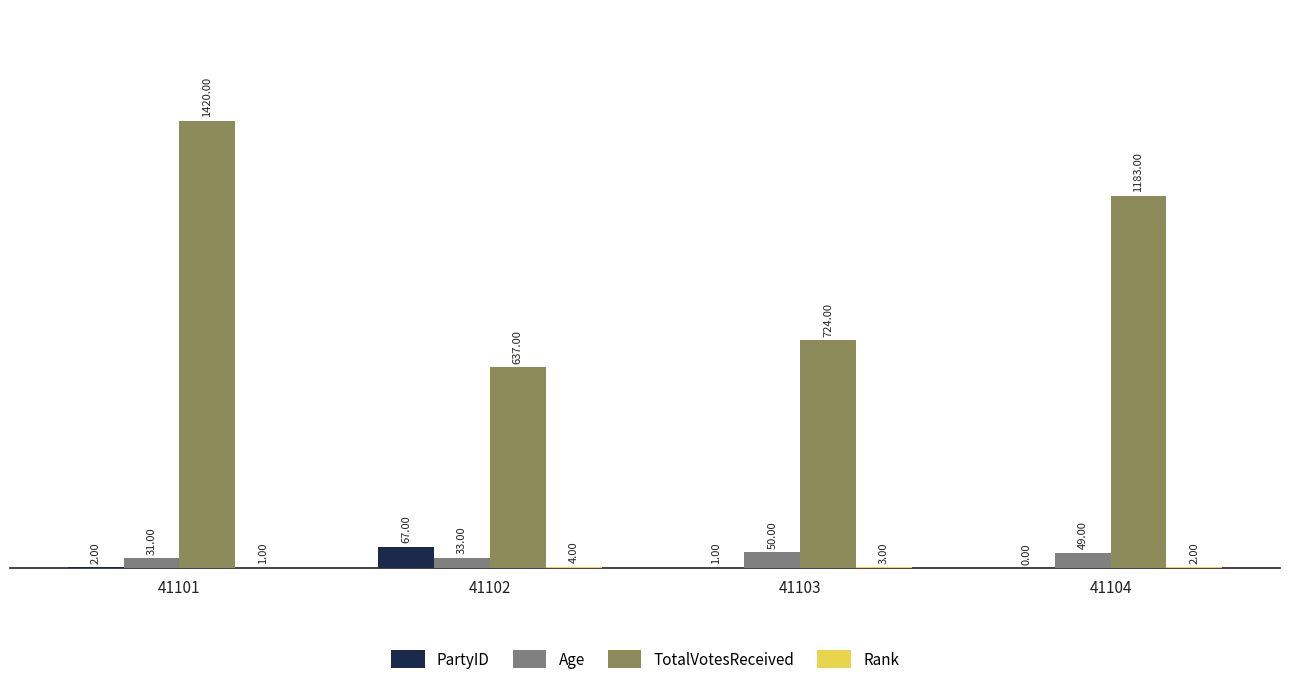

What is the total value across all series at 41103?

778